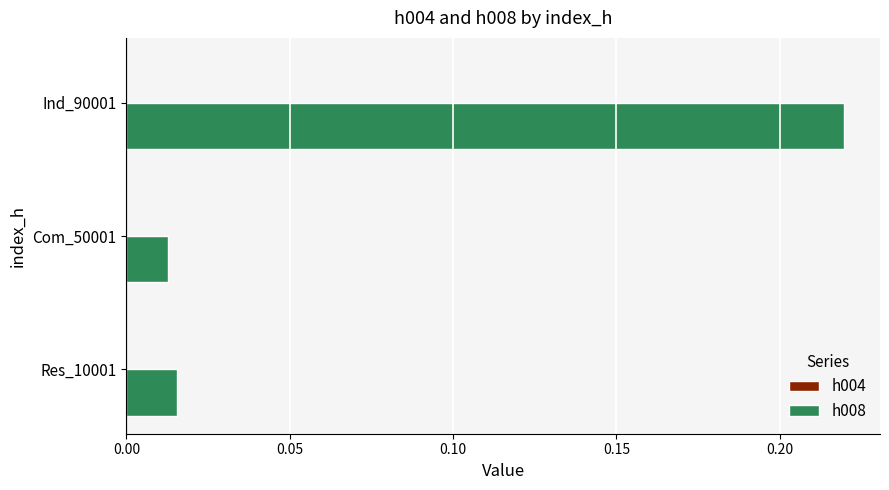

Which label corresponds to the largest value in the chart?

Ind_90001